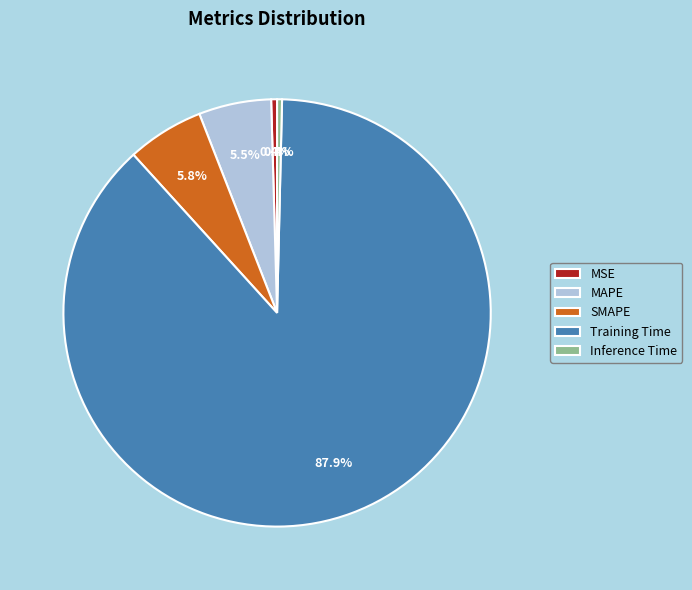

To the nearest percent, what is the difference between the MAPE and Inference Time slice percentages?

5%